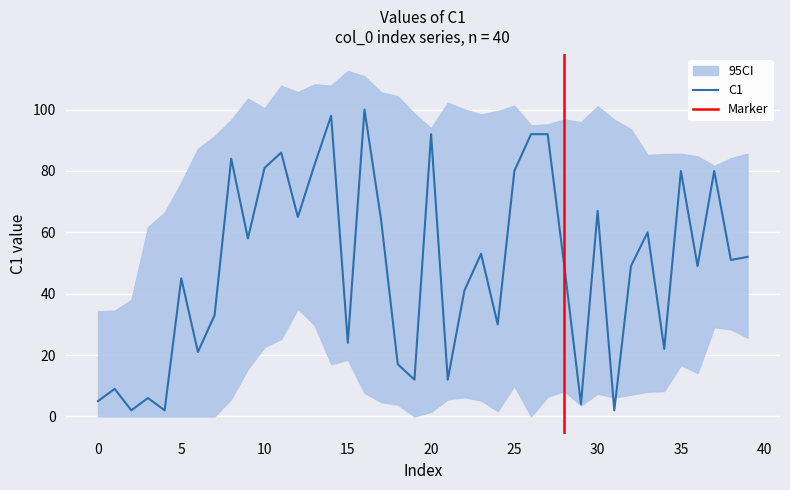

At which category does the chart reach its peak across all series?

16